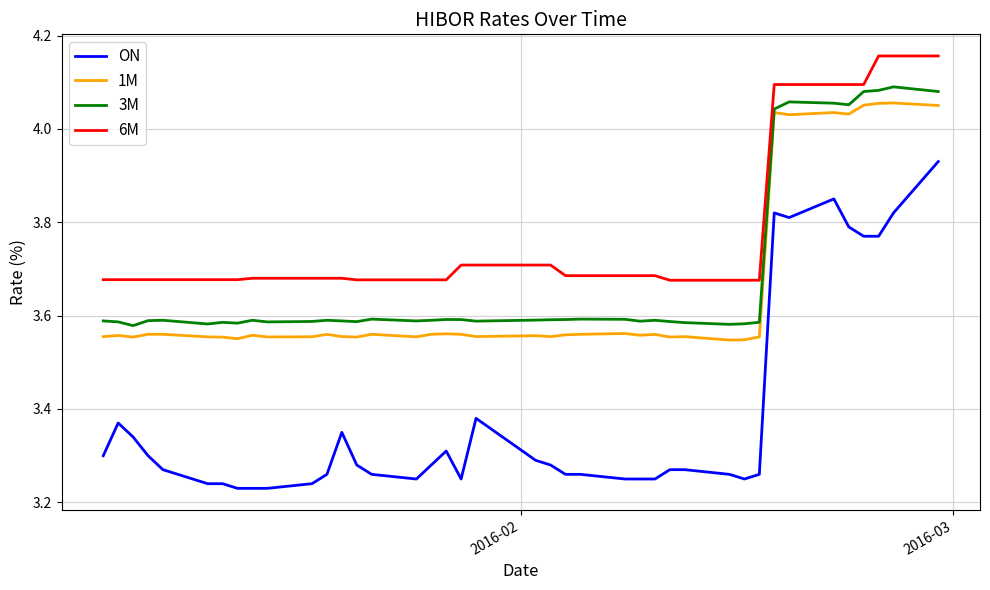

True or false: ON and 1M intersect in this chart.

False